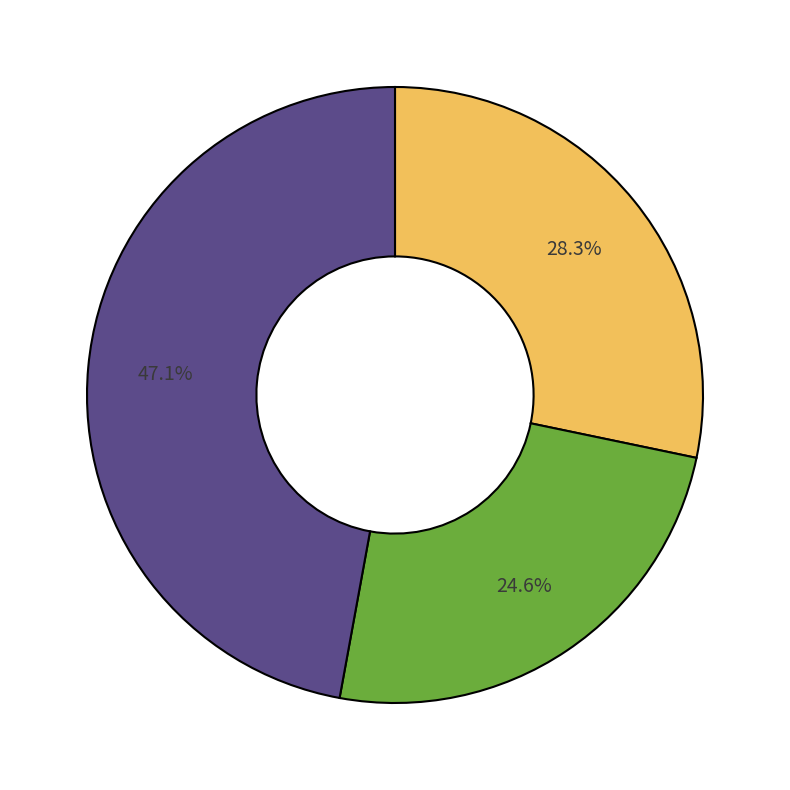

To the nearest percent, what is the average slice percentage?

33%